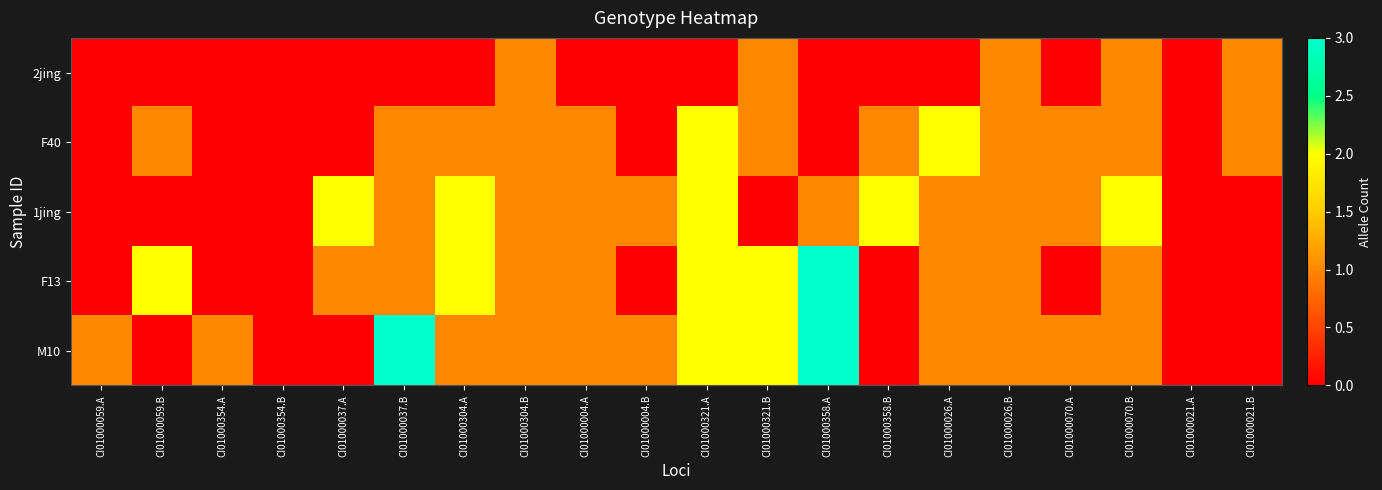

What is the spread (max minus min) of values at CI01000021.B?

1